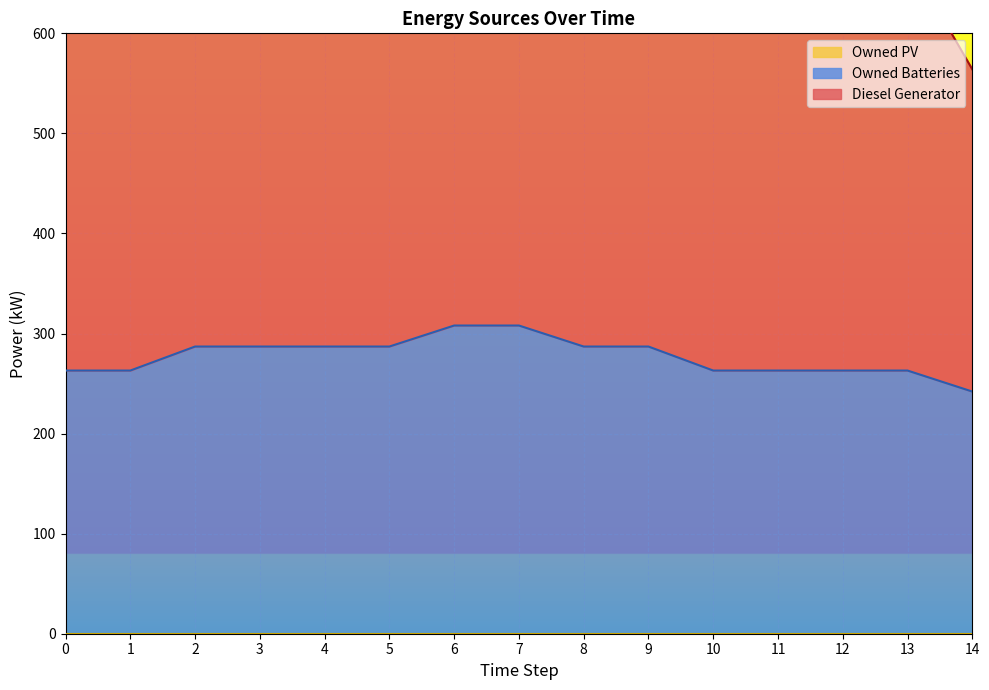

True or false: Owned Batteries and Diesel Generator intersect in this chart.

False